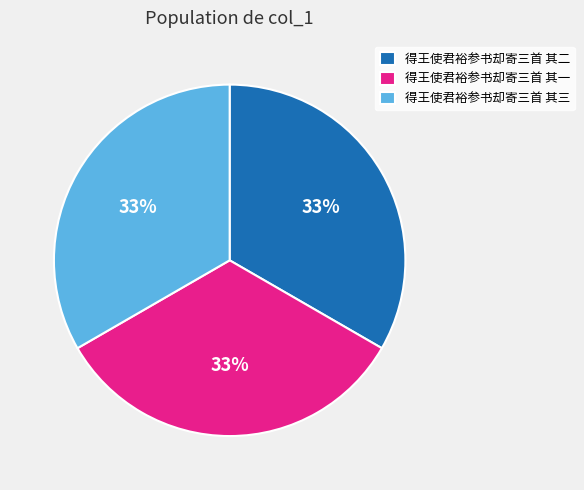

Is 得王使君裕参书却寄三首 其一 the majority of the pie?

No